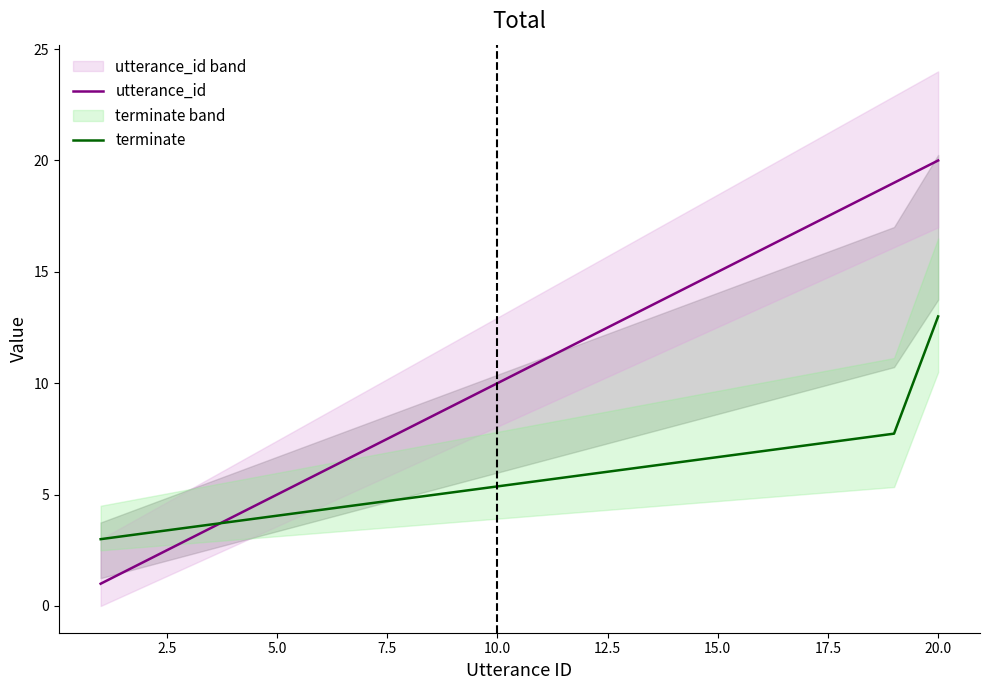

What is the lowest value of the utterance_id series?

1.0